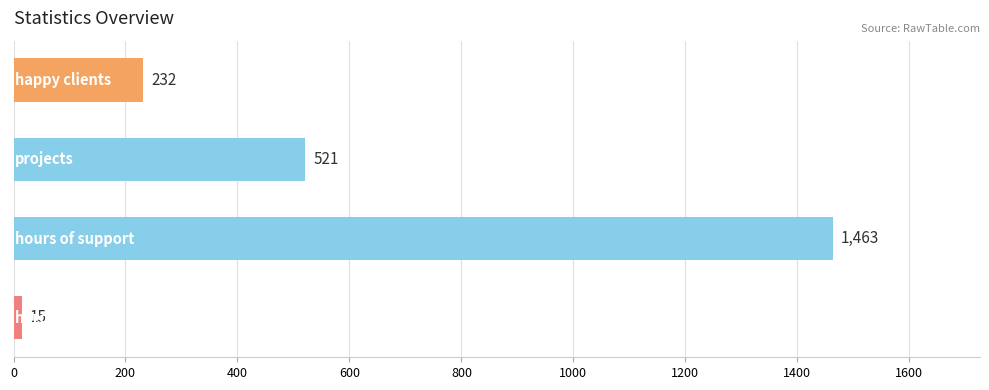

Reading top to bottom, list all the values displayed in this chart.

232	521	1463	15